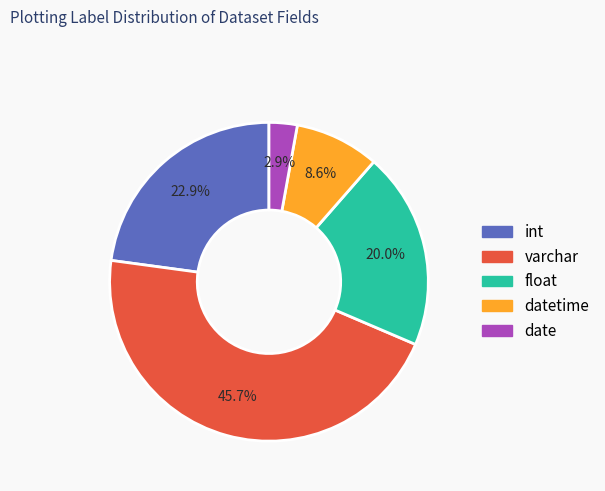

To the nearest percent, what is the average slice percentage?

20%